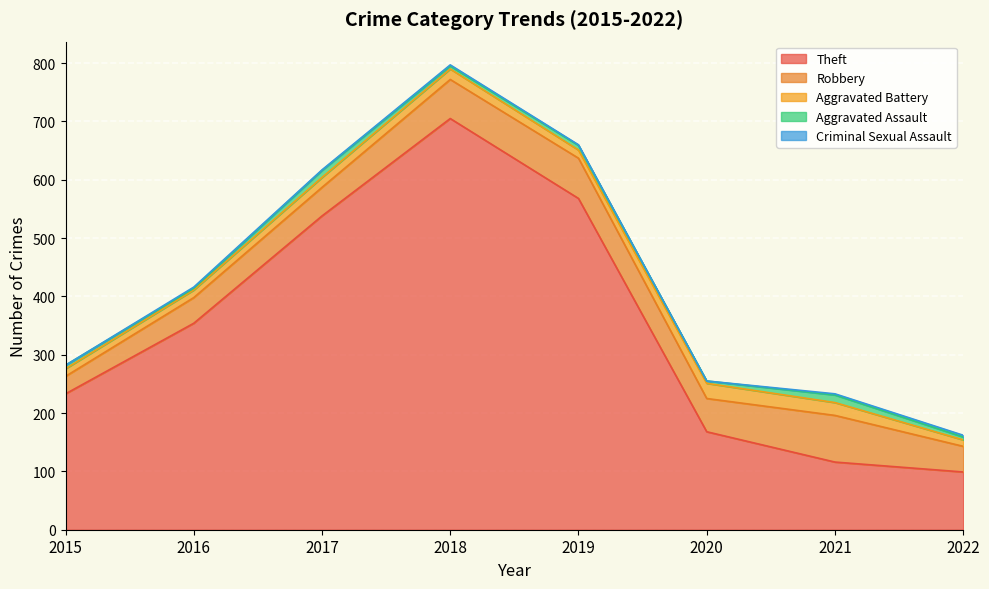

What is the maximum value shown in the chart?

705